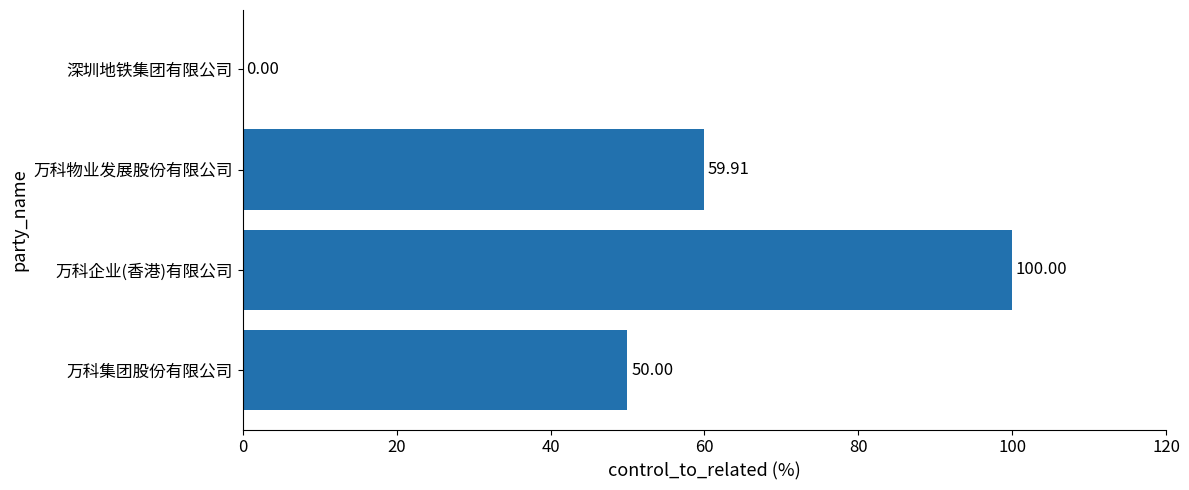

What is the change in value from 万科物业发展股份有限公司 to 万科企业(香港)有限公司?

+40.1